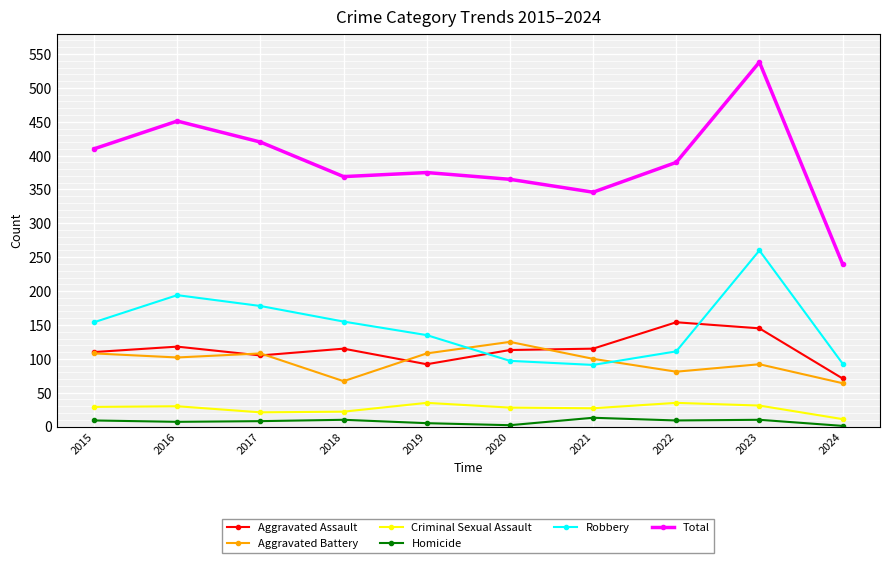

Between 2015 and 2021, which series saw the biggest shift?

Total